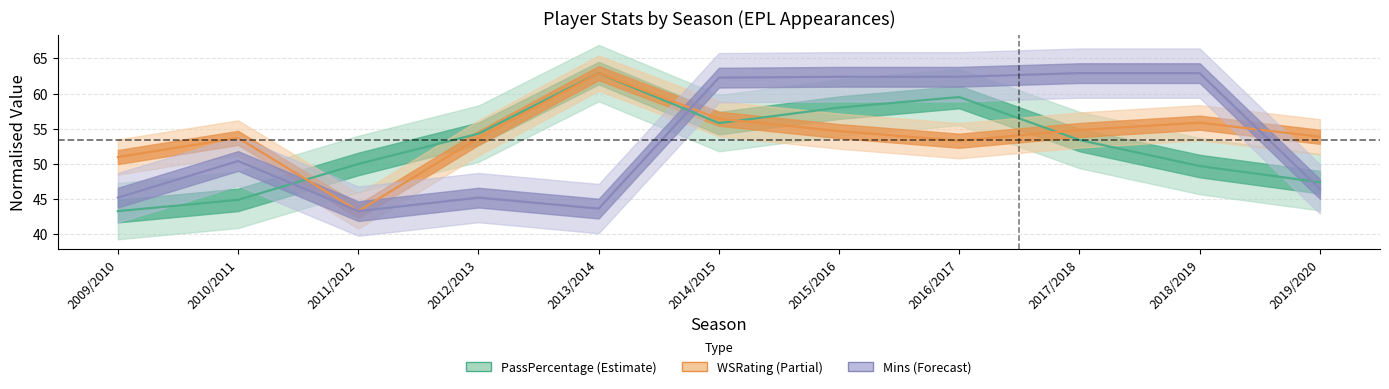

What is the sum of all WSRating values?

593.5